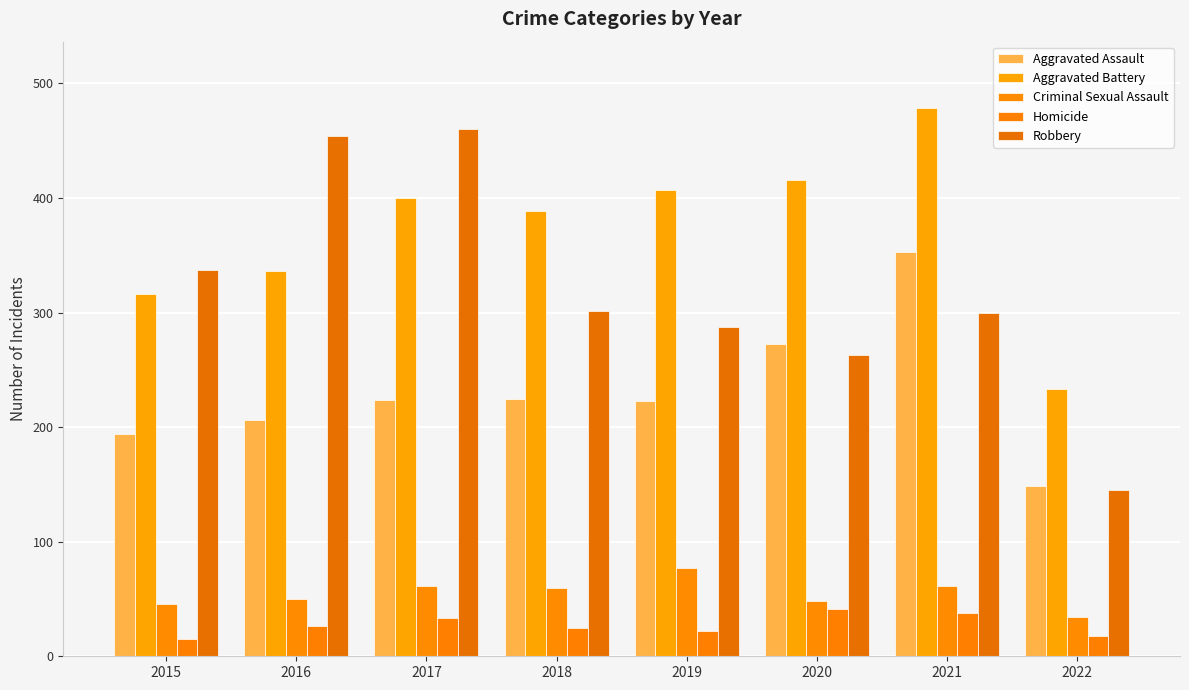

What are all the series names shown in the legend?

Aggravated Assault, Aggravated Battery, Criminal Sexual Assault, Homicide, Robbery